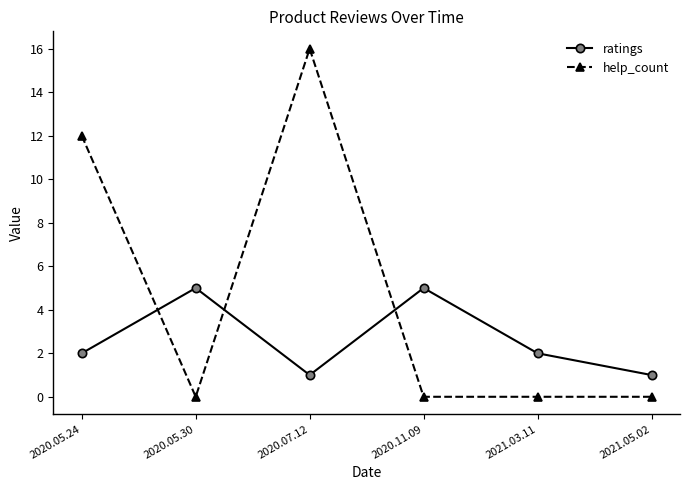

Is it true that ratings equals 1 at 2020.07.12?

True